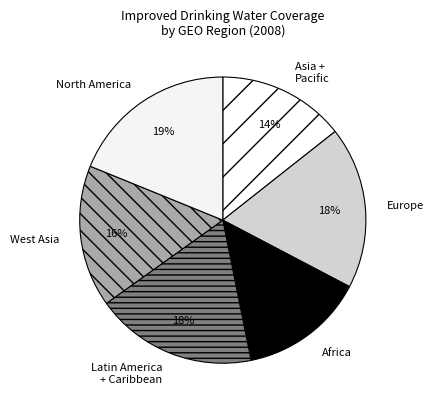

To the nearest percent, what is the combined percentage of Africa and North America?

33%